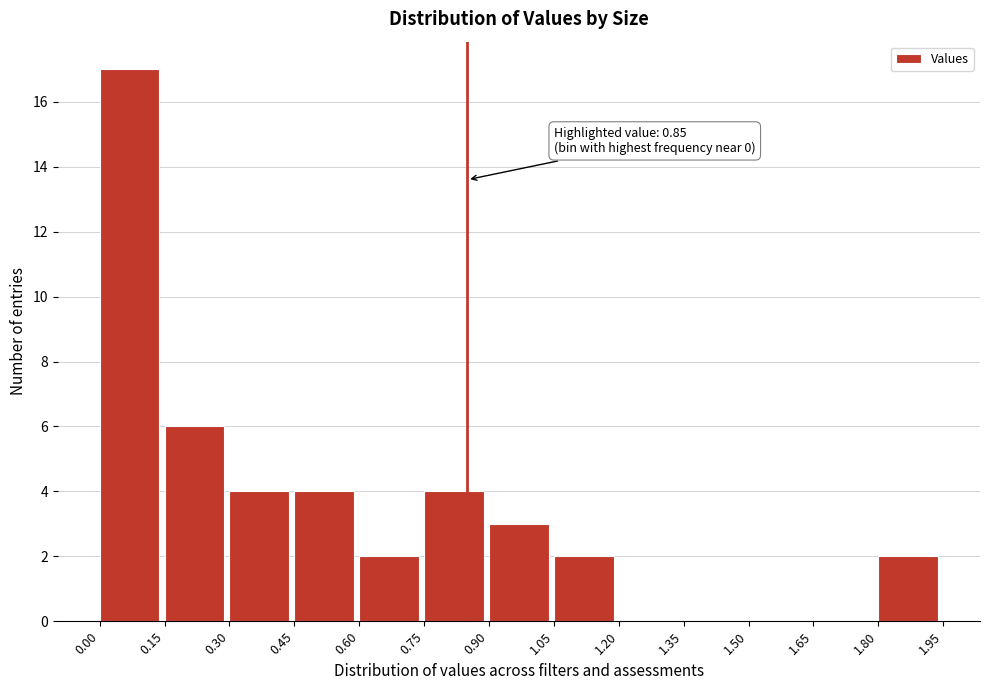

Which range on the x-axis has the tallest bar?

0.00 to 0.15